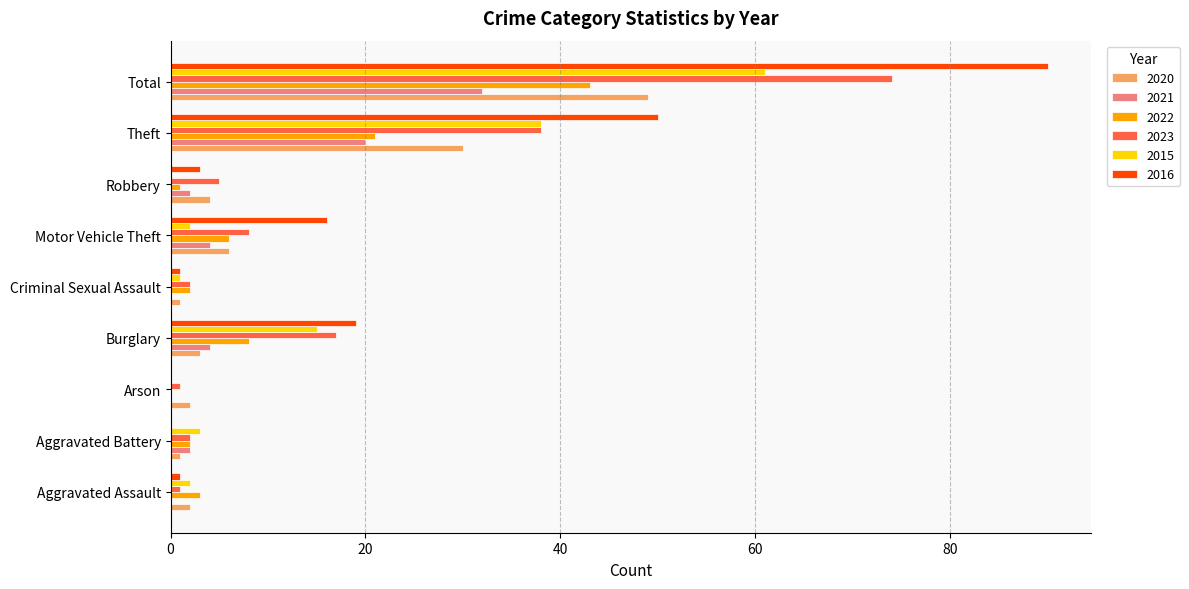

What is the spread (max minus min) of values at Motor Vehicle Theft?

14